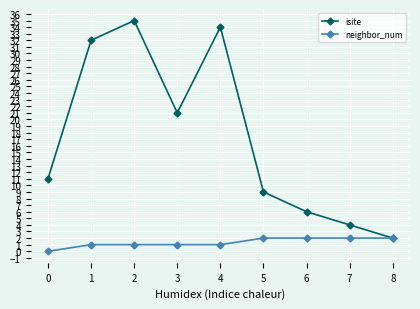

Rank the categories by isite value from highest to lowest.

2, 4, 1, 3, 0, 5, 6, 7, 8